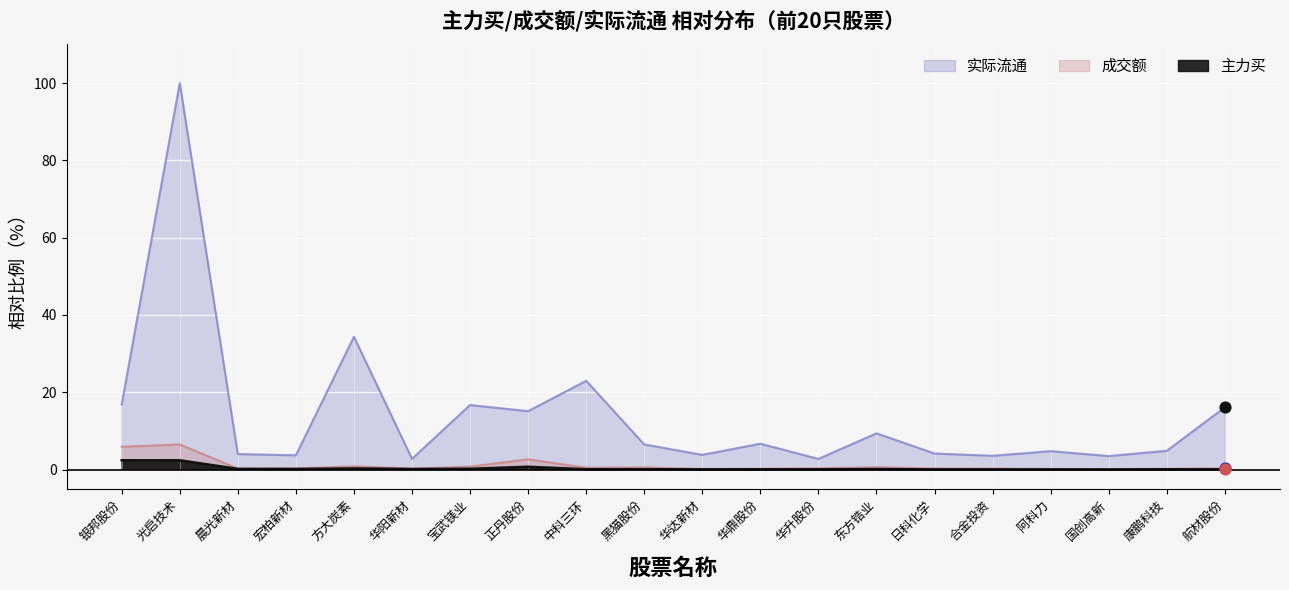

Which series reaches the maximum Y coordinate?

实际流通